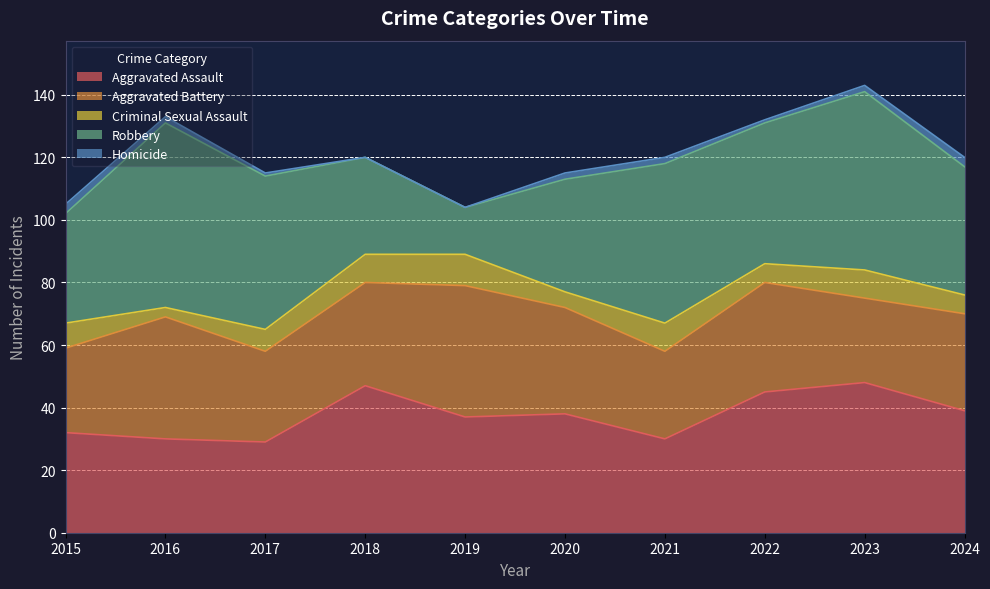

Where is the first local minimum for Aggravated Assault?

2017